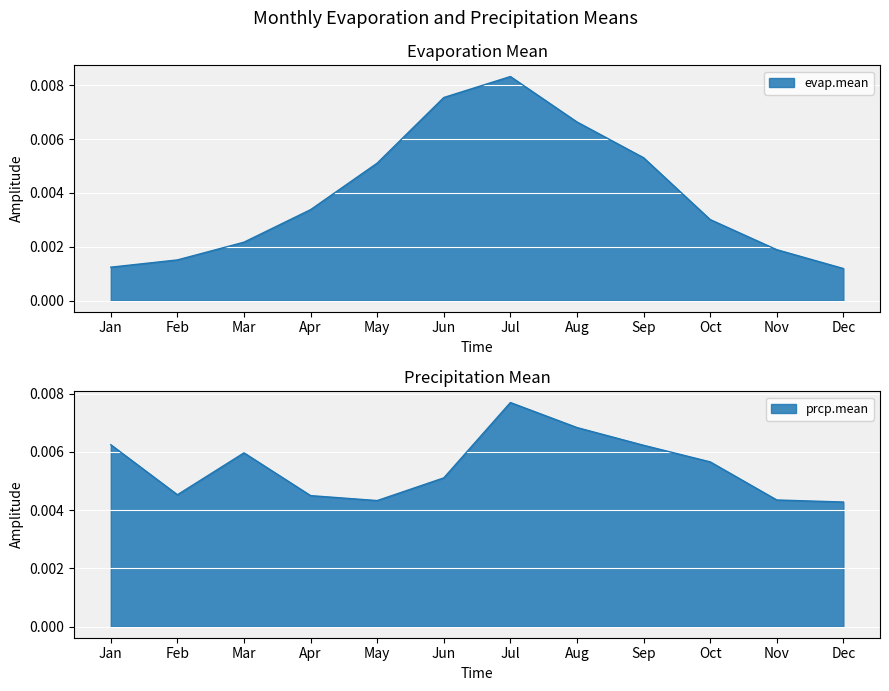

Count the number of data series in this chart.

2